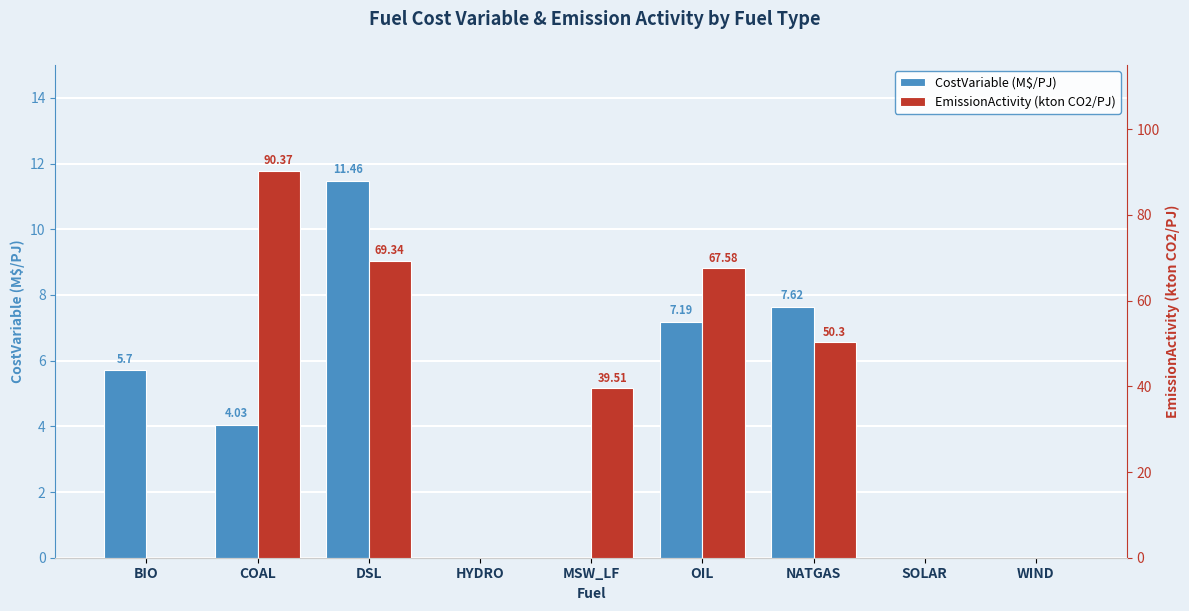

Between COAL and NATGAS, which series saw the biggest shift?

EmissionActivity (kton CO2/PJ)